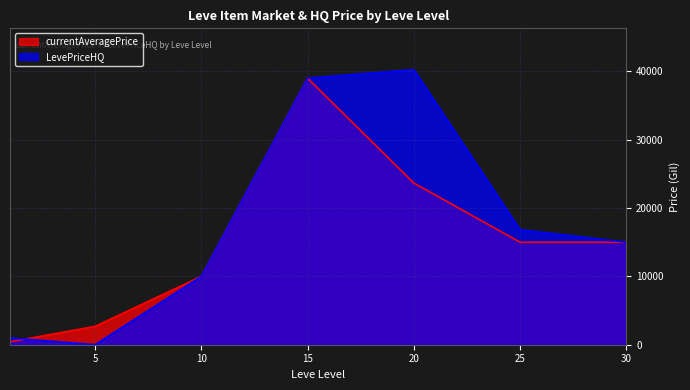

Which series ends up on top after the final intersection of LevePriceHQ and currentAveragePrice?

currentAveragePrice